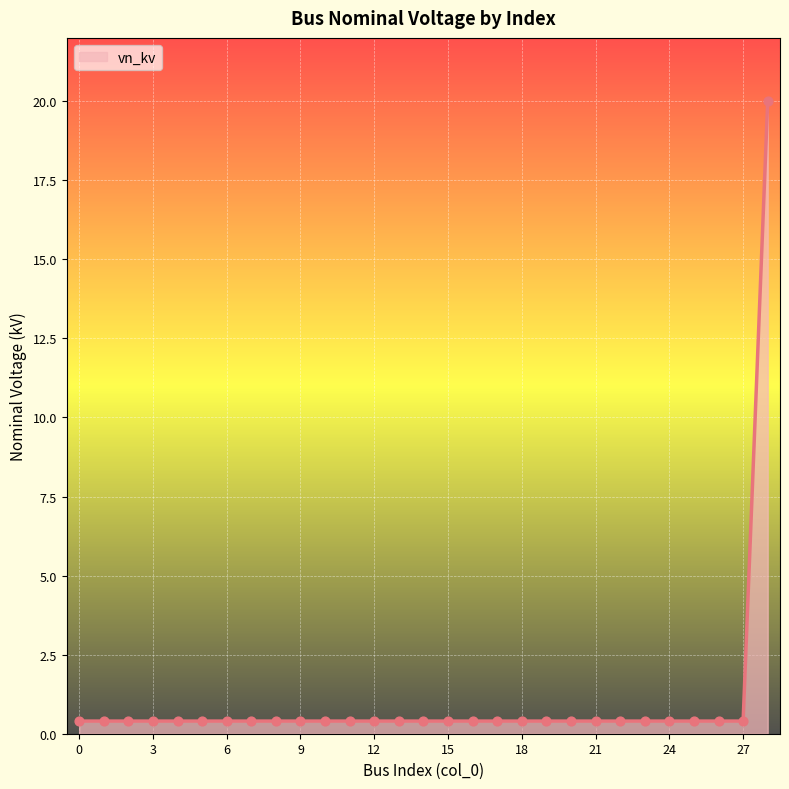

What is the difference between the maximum and minimum values?

19.6